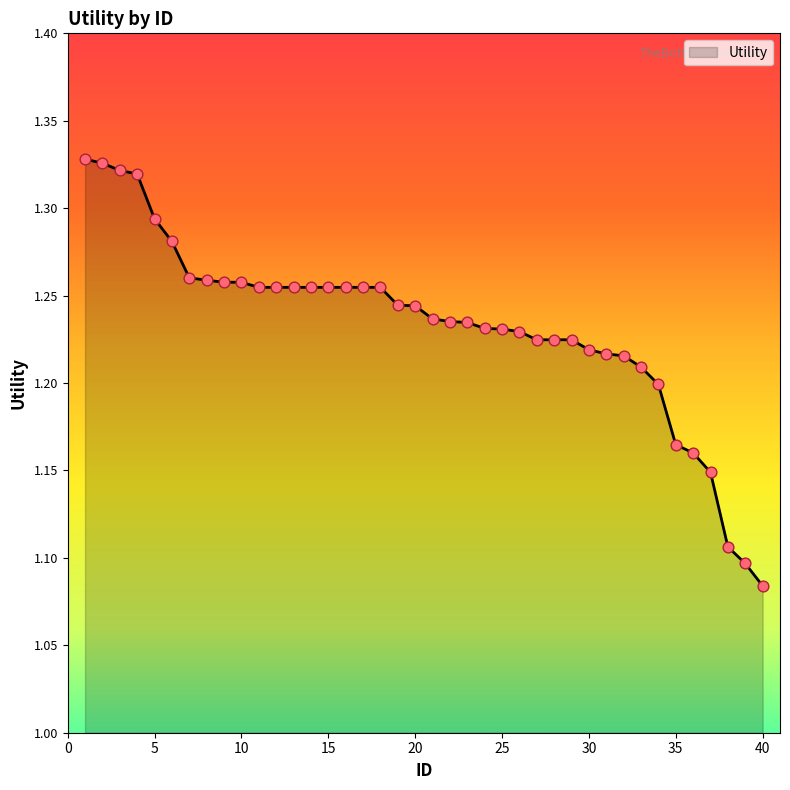

Does the chart have visible grid lines?

No